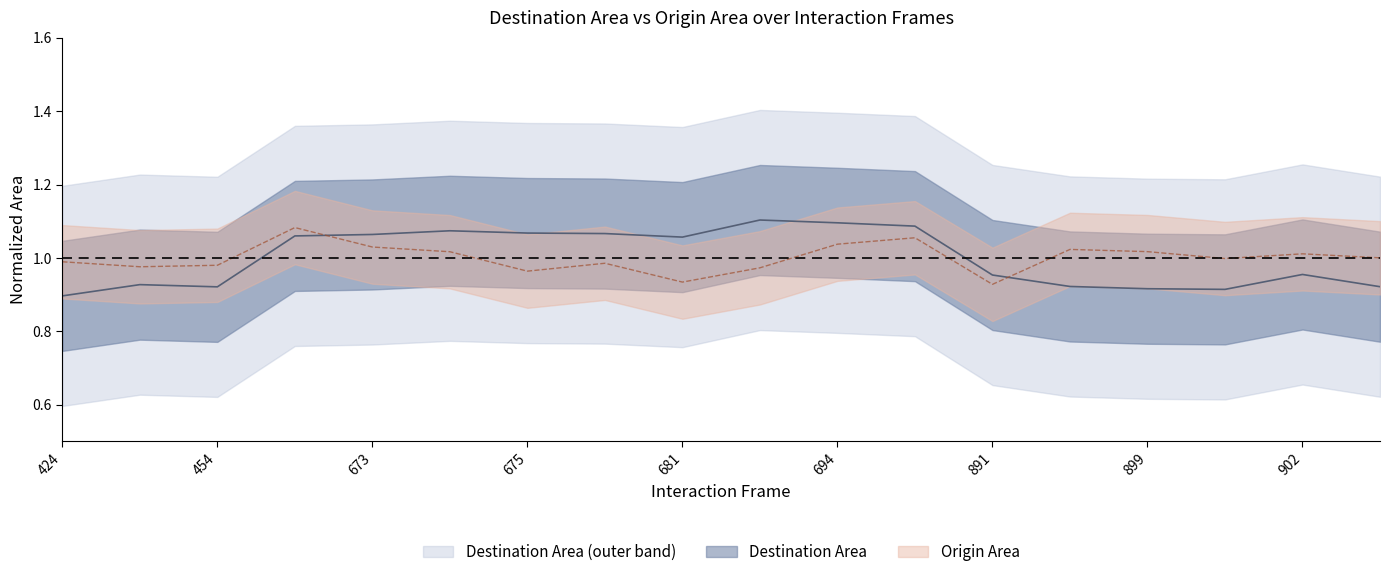

How many data points in Origin Area are above 1?

9